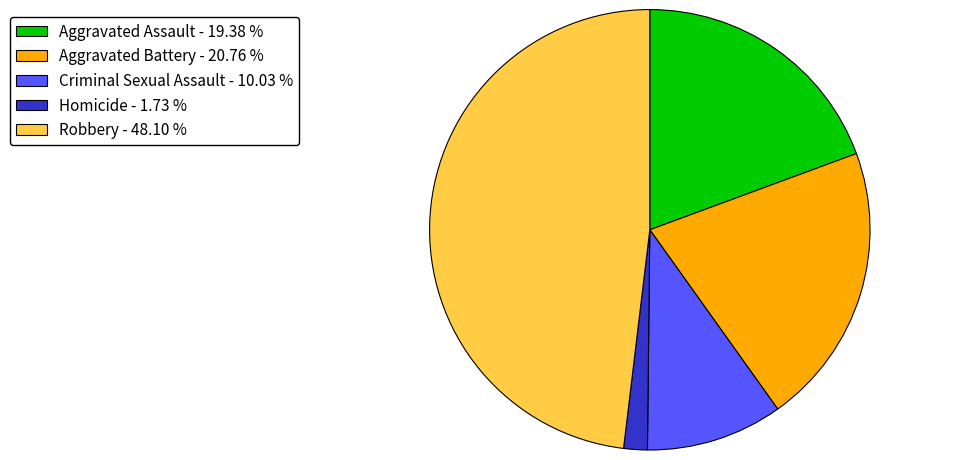

Is it true that Robbery is 36% of the pie?

False